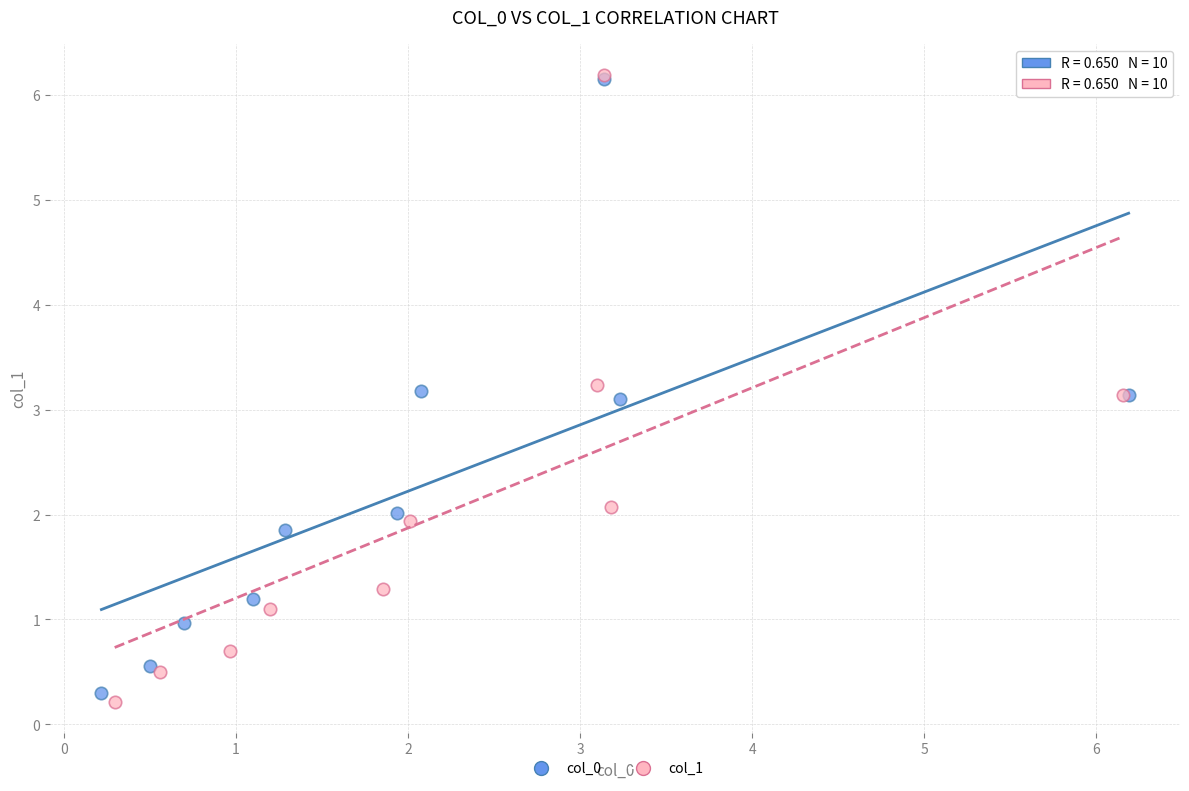

What are all the series names shown in the legend?

col_0, col_1